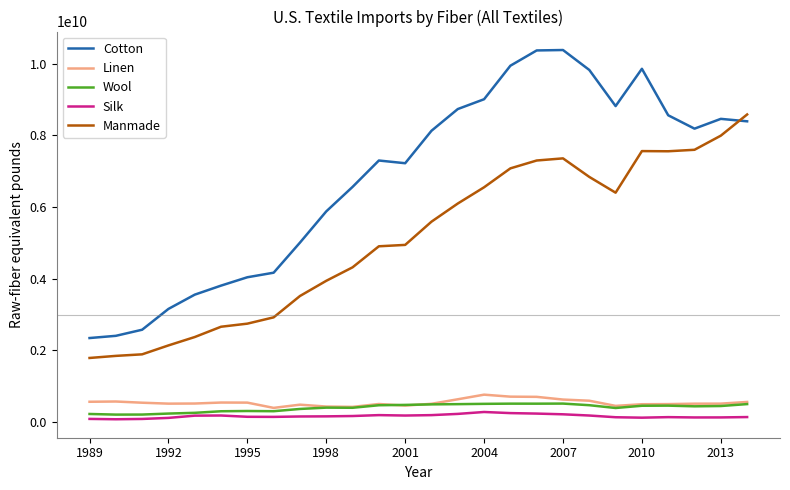

Does the chart display data point markers on the line(s)?

No